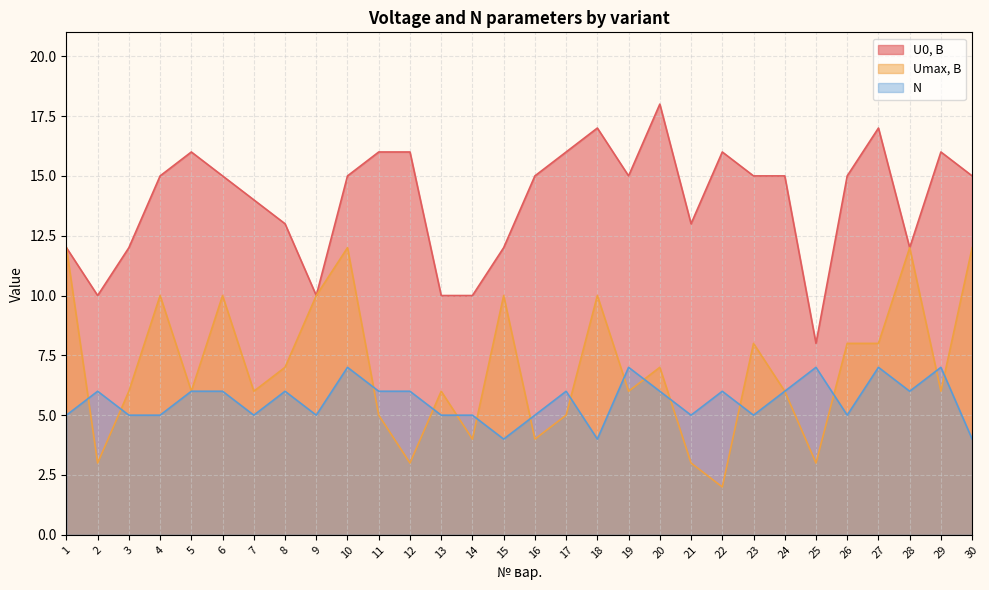

Is the value of N at 9 greater than the value of U0, В at 25?

No